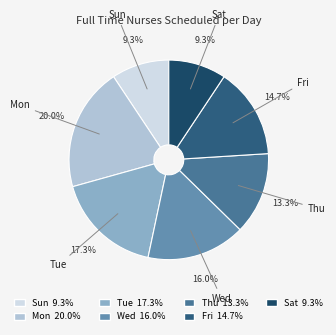

Between Tue and Fri, which is larger?

Tue